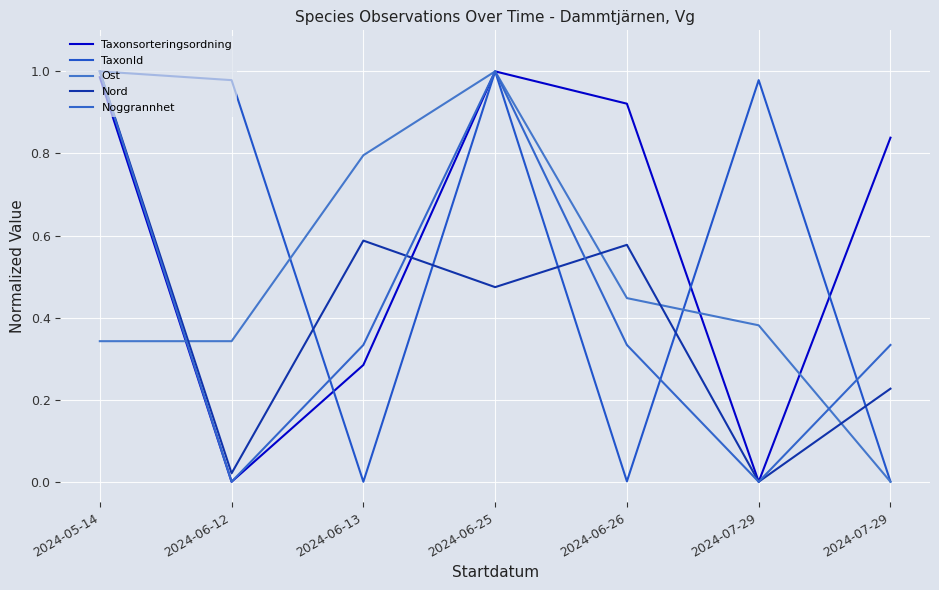

At which label does Noggrannhet reach its minimum?

2024-06-12